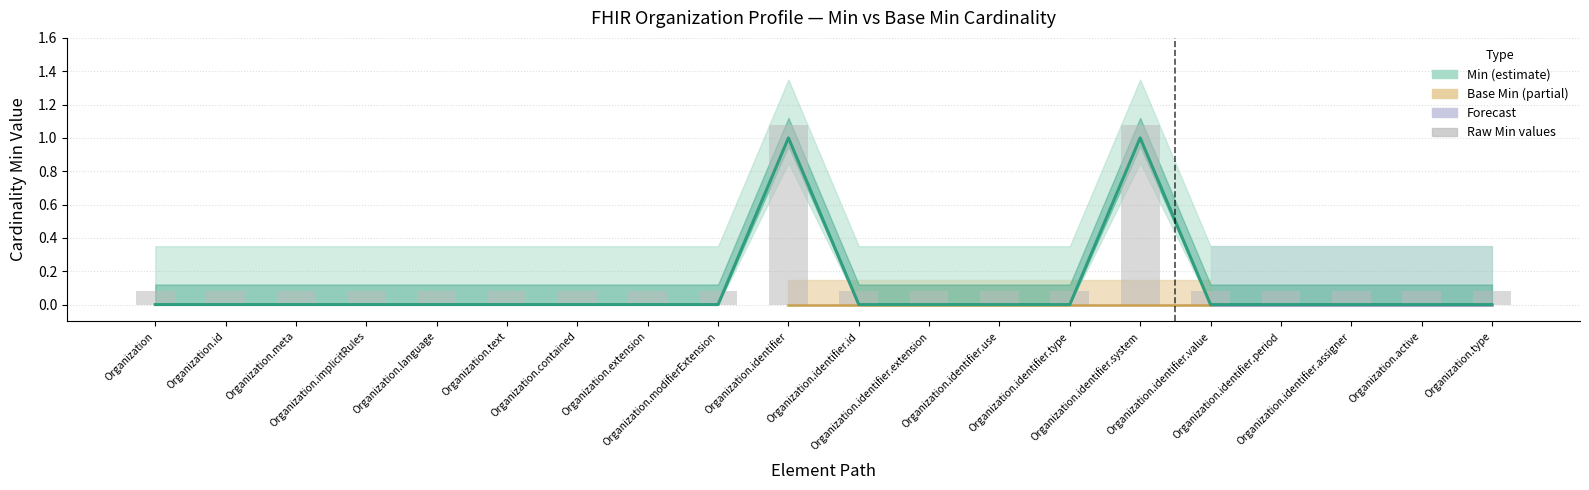

Reading left to right, transcribe all the data shown in this chart.

0.1	0.1	0.1	0.1	0.1	0.1	0.1	0.1	0.1	1.1	0.1	0.1	0.1	0.1	1.1	0.1	0.1	0.1	0.1	0.1